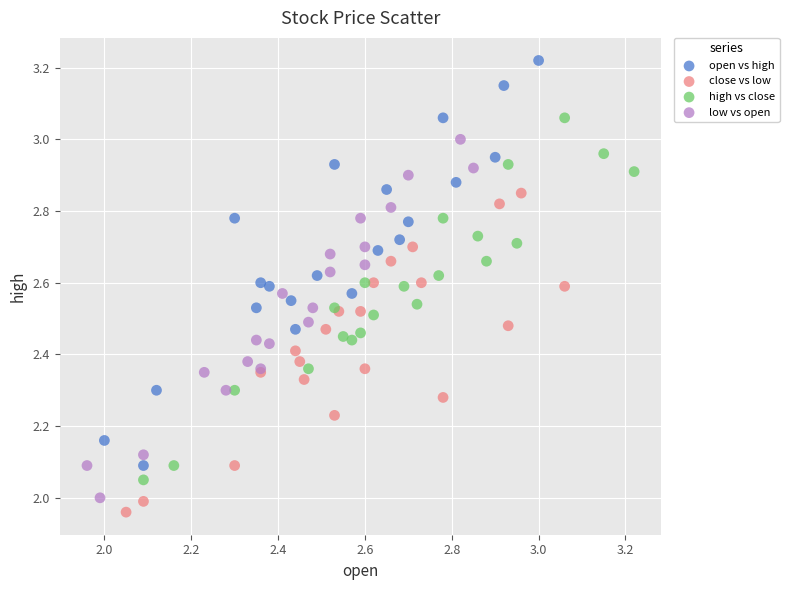

Which series reaches the maximum Y coordinate?

open vs high